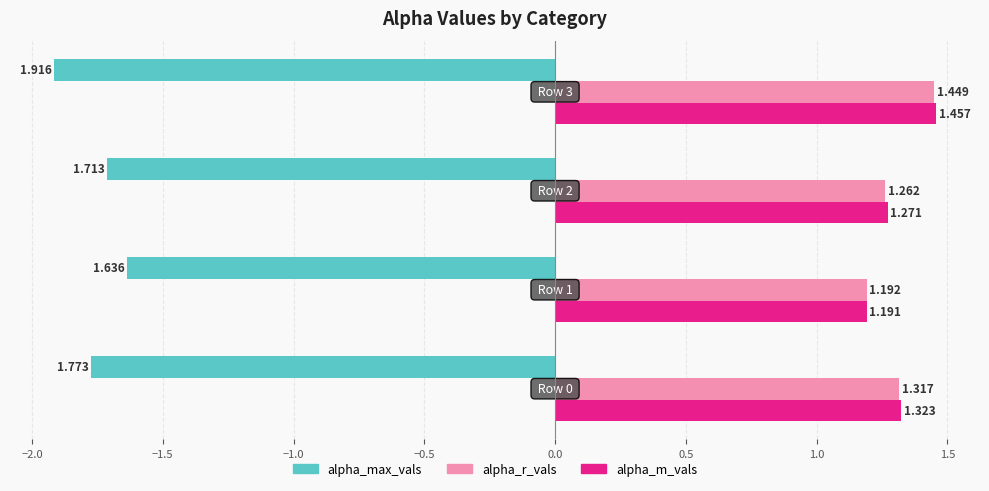

Which series has the widest spread of values?

alpha_max_vals